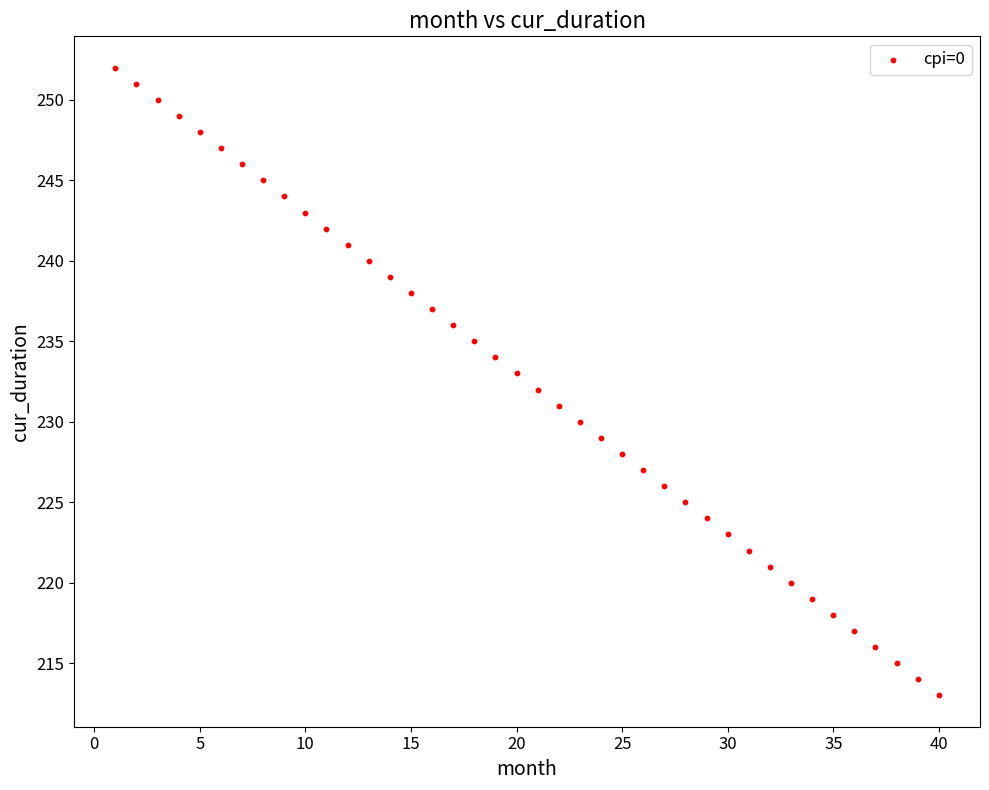

What is the range of Y values (max minus min)?

39